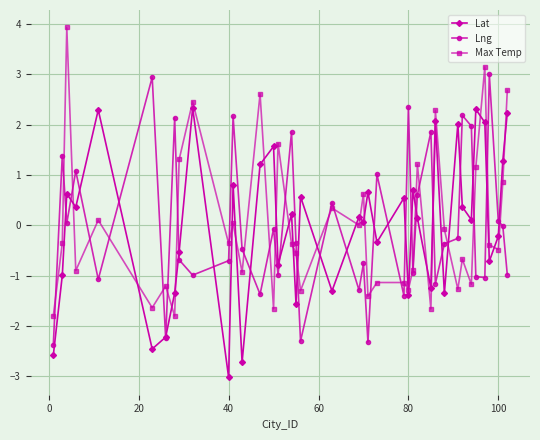

What are all the series names shown in the legend?

Lat, Lng, Max Temp